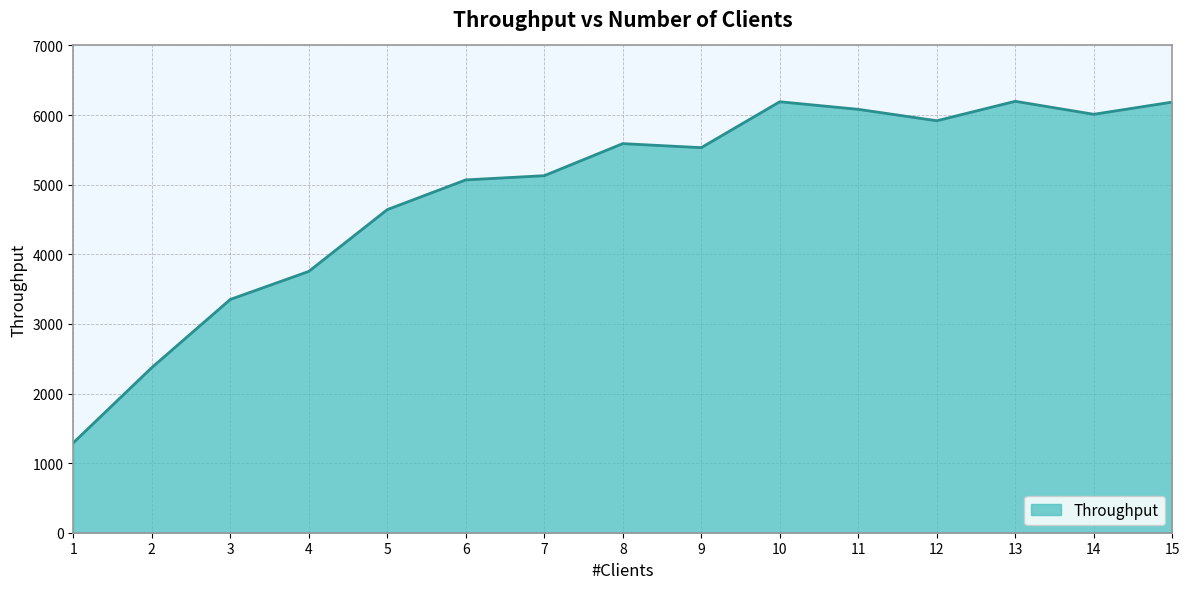

What is the ratio of the value at 7 to the value at 11?

0.8